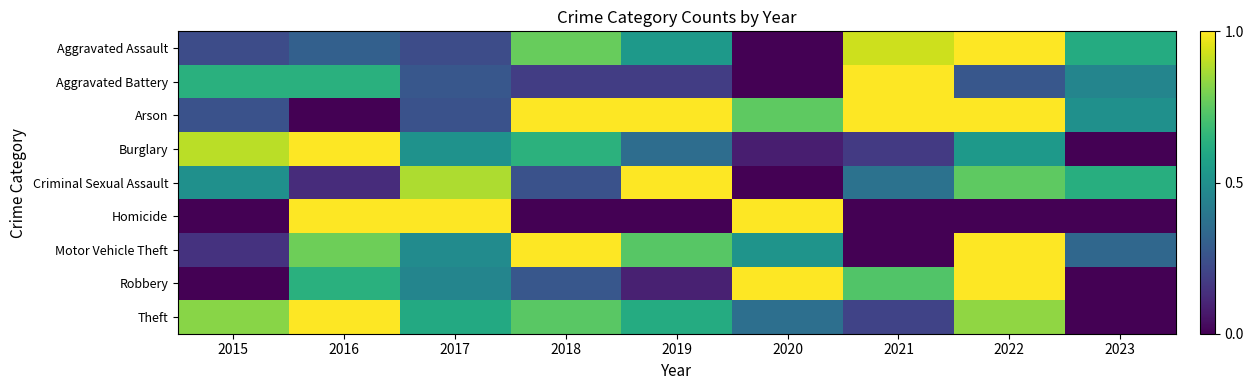

Reading right to left, extract all data points from this chart.

Aggravated Assault: 2023=0.6	2022=1.0	2021=0.9	2020=0.0	2019=0.5	2018=0.8	2017=0.2	2016=0.3	2015=0.2
Aggravated Battery: 2023=0.5	2022=0.3	2021=1.0	2020=0.0	2019=0.2	2018=0.2	2017=0.3	2016=0.6	2015=0.6
Arson: 2023=0.5	2022=1.0	2021=1.0	2020=0.8	2019=1.0	2018=1.0	2017=0.2	2016=0.0	2015=0.2
Burglary: 2023=0.0	2022=0.5	2021=0.2	2020=0.1	2019=0.4	2018=0.6	2017=0.5	2016=1.0	2015=0.9
Criminal Sexual Assault: 2023=0.6	2022=0.8	2021=0.4	2020=0.0	2019=1.0	2018=0.2	2017=0.9	2016=0.1	2015=0.5
Homicide: 2023=0.0	2022=0.0	2021=0.0	2020=1.0	2019=0.0	2018=0.0	2017=1.0	2016=1.0	2015=0.0
Motor Vehicle Theft: 2023=0.3	2022=1.0	2021=0.0	2020=0.5	2019=0.7	2018=1.0	2017=0.5	2016=0.8	2015=0.1
Robbery: 2023=0.0	2022=1.0	2021=0.7	2020=1.0	2019=0.1	2018=0.3	2017=0.5	2016=0.6	2015=0.0
Theft: 2023=0.0	2022=0.8	2021=0.2	2020=0.4	2019=0.6	2018=0.7	2017=0.6	2016=1.0	2015=0.8